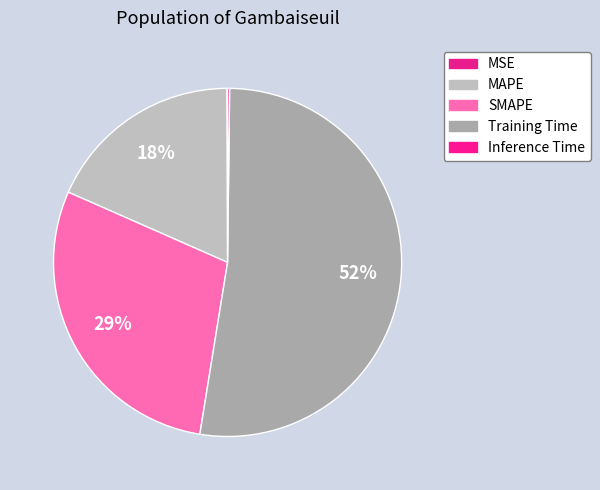

True or false: Training Time accounts for 59% of the total.

False